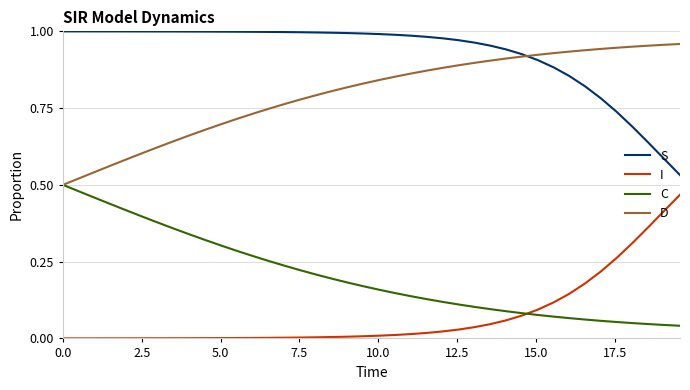

True or false: S and C intersect in this chart.

False